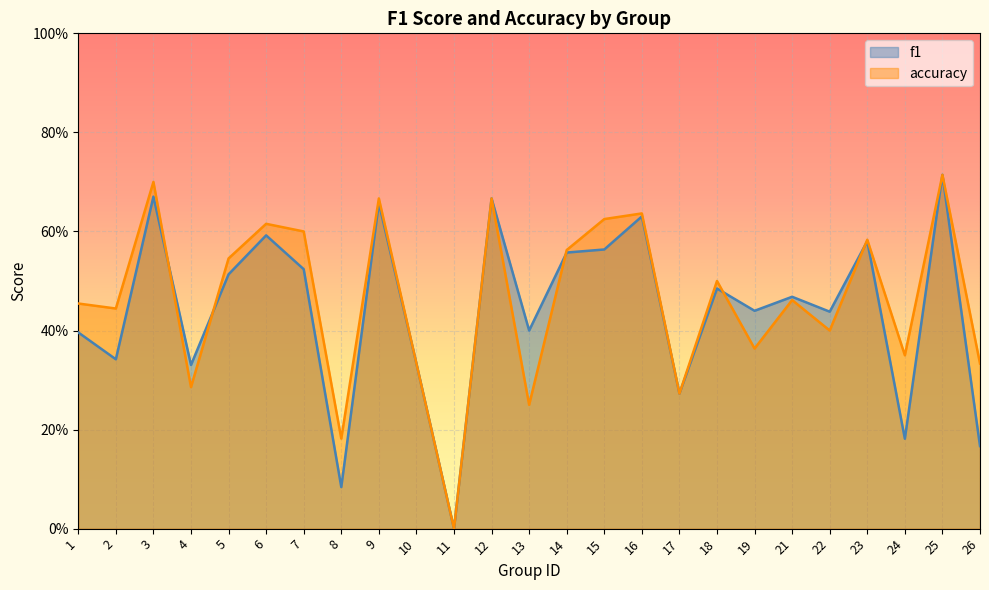

Rank the series at 4 from lowest to highest value.

accuracy, f1